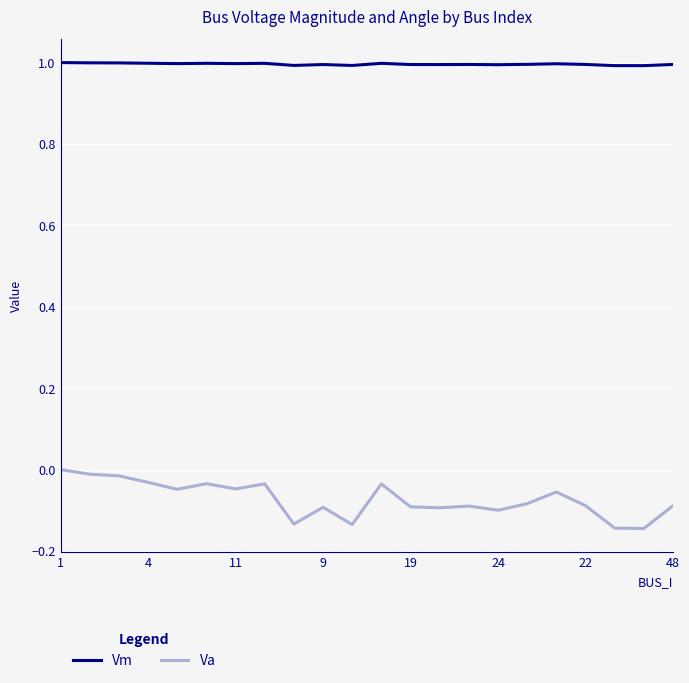

Which series has the largest range (max minus min)?

Va